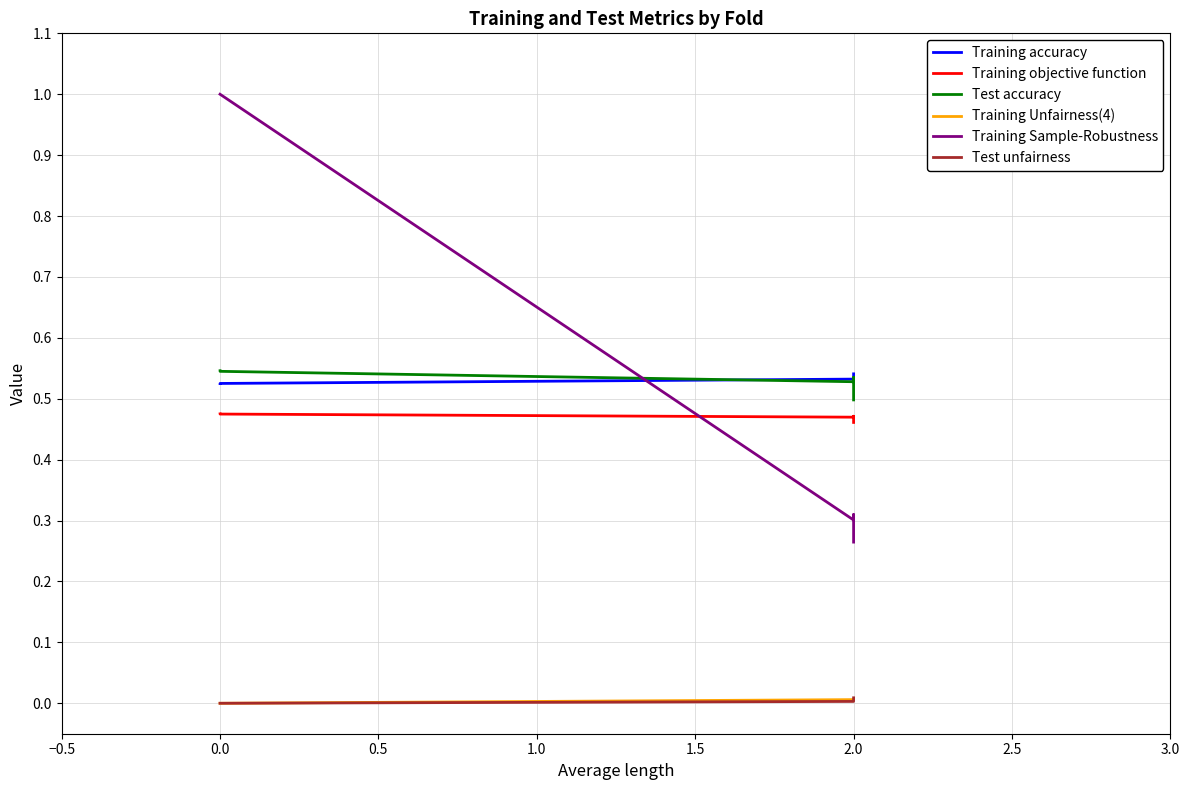

Is this an area chart (filled region under the line)?

No